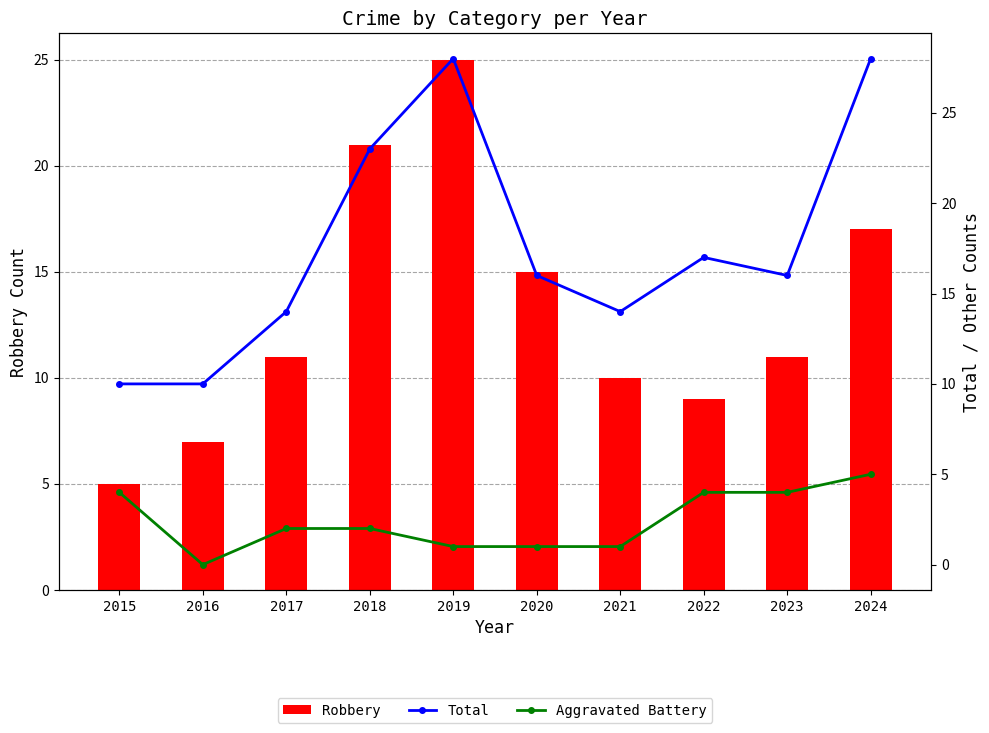

At how many categories does at least one series exceed 1?

10